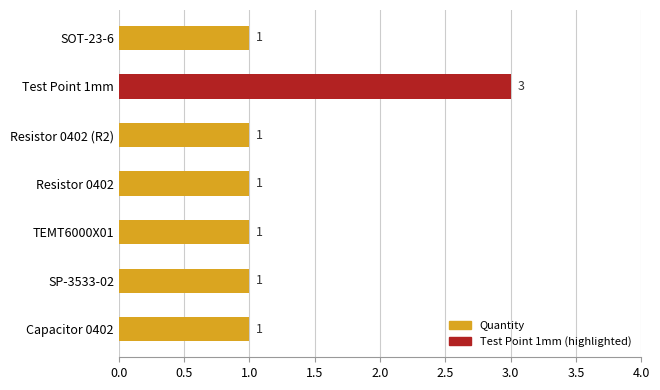

How many categories are shown in the chart?

7